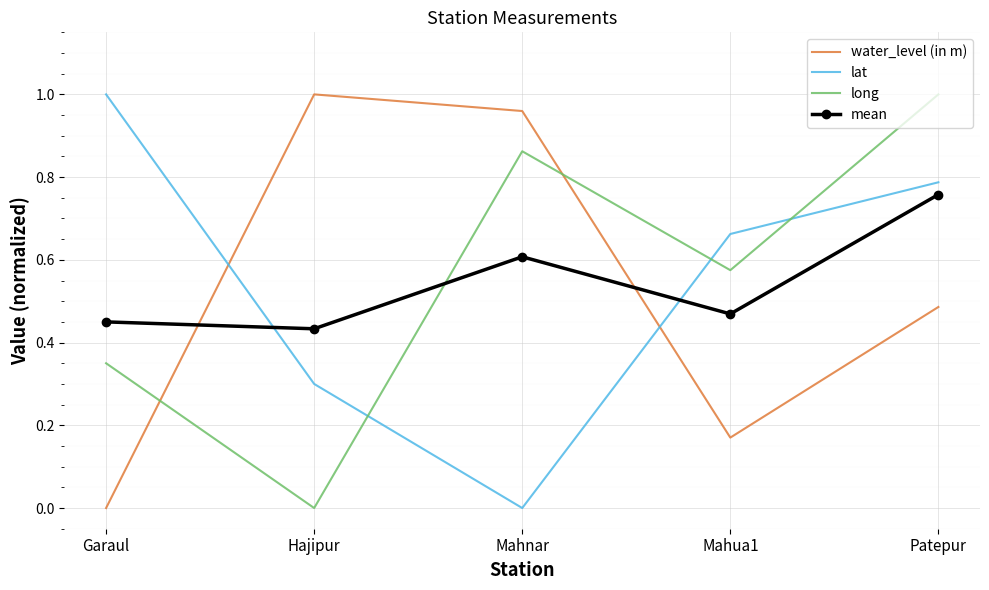

What is the total value across all series at Mahnar?

2.4